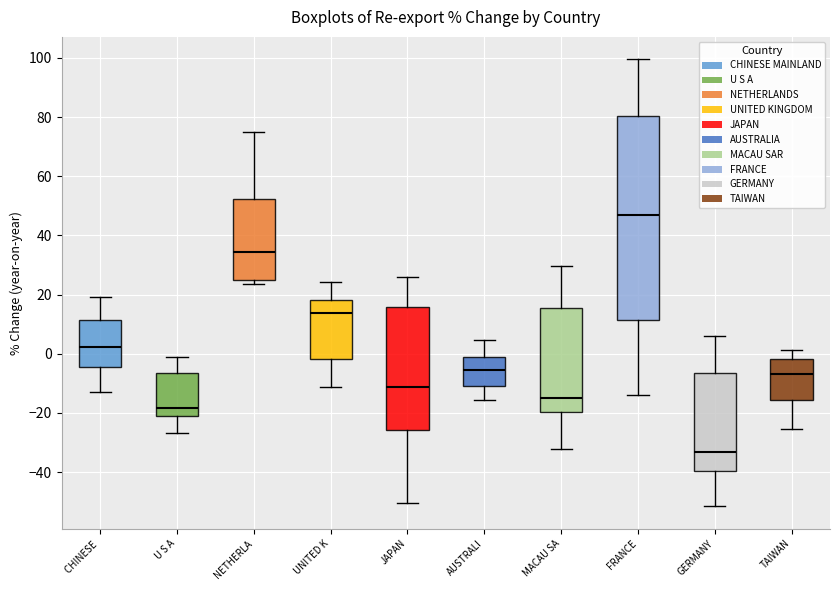

Where is the lower edge of the box for GERMANY on the y-axis? The values are not printed on the chart, so give them approximately, as read against the axis.

-40